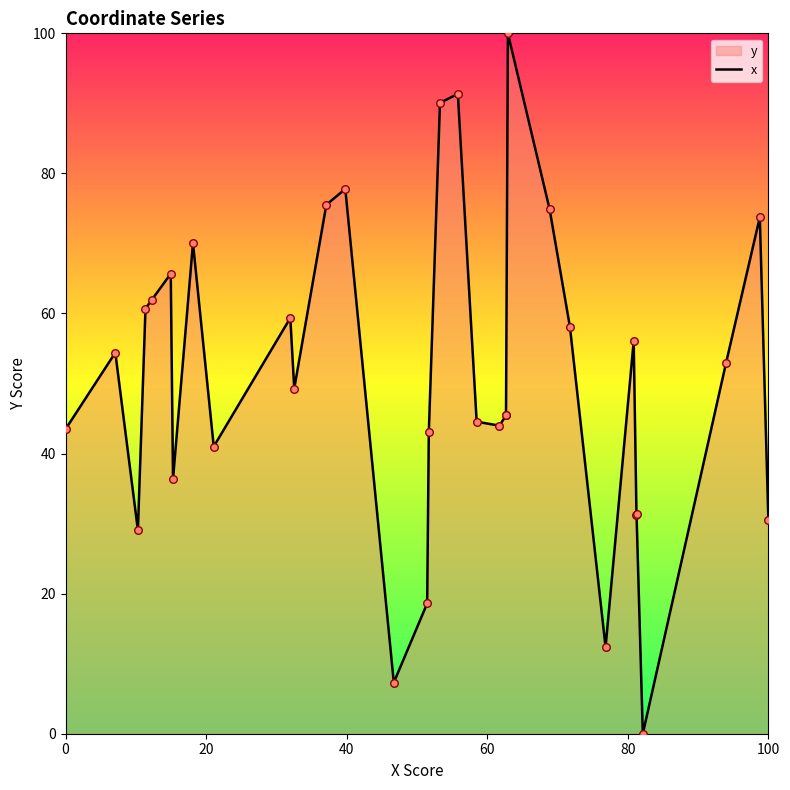

Between 0 and 60, which is larger?

60